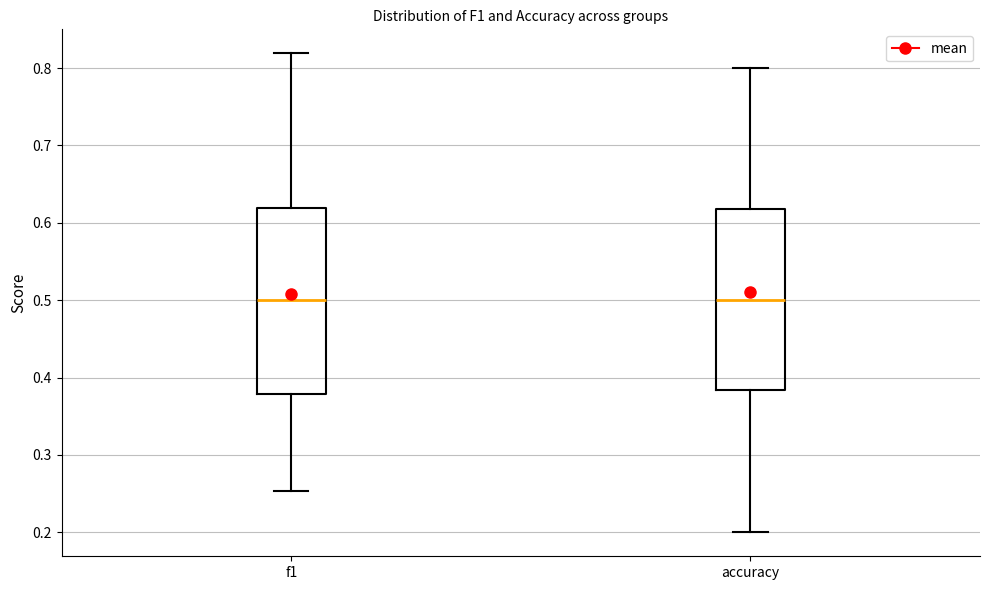

Reading left to right, read every box against the y-axis: the position of its median line, the range the box covers, and the ends of its whiskers. The values are not printed on the chart, so give them approximately, as read against the axis.

f1: median 0.50, box 0.38 to 0.62, whiskers 0.25 to 0.82
accuracy: median 0.50, box 0.38 to 0.62, whiskers 0.20 to 0.80